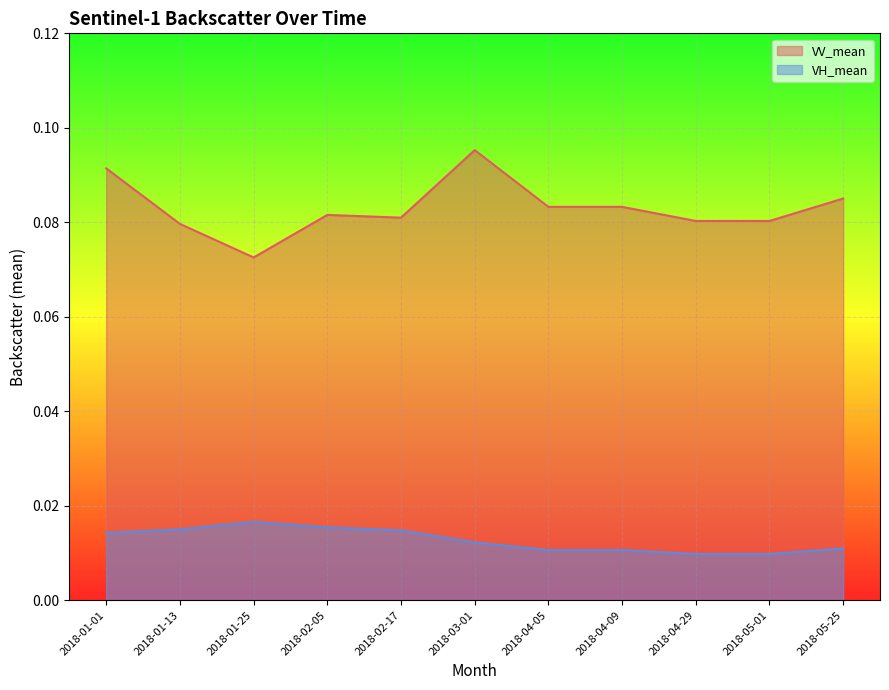

How many lines are shown in the chart?

2